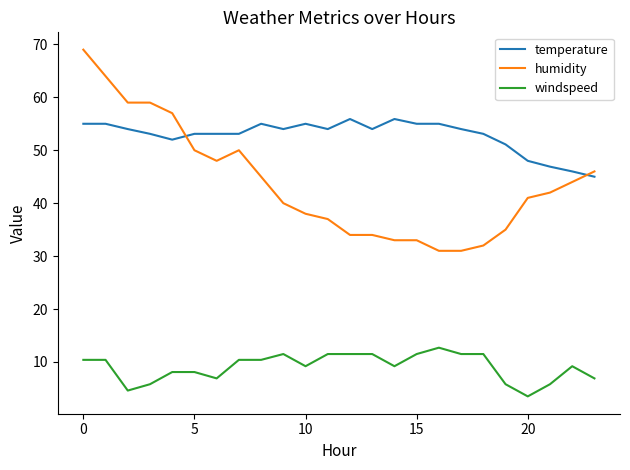

What is the minimum value shown in the chart?

3.5